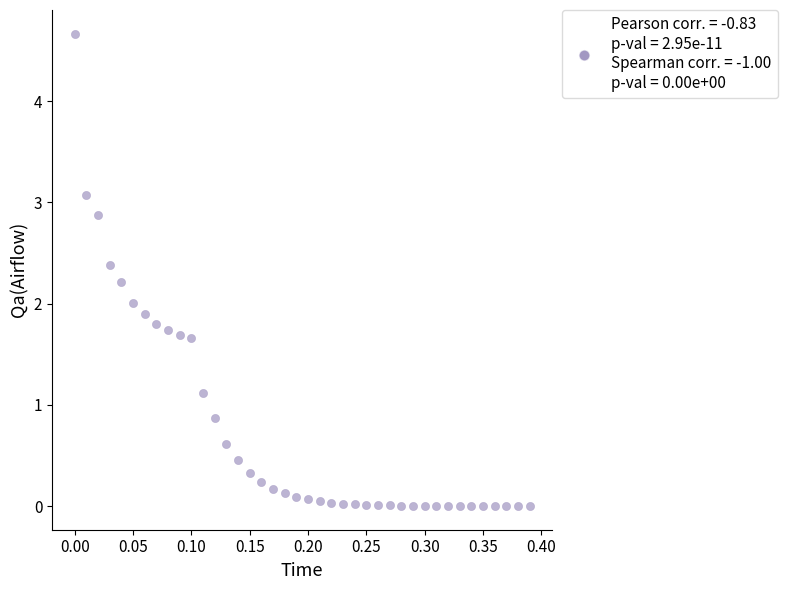

What is the range of Y values (max minus min)?

4.7